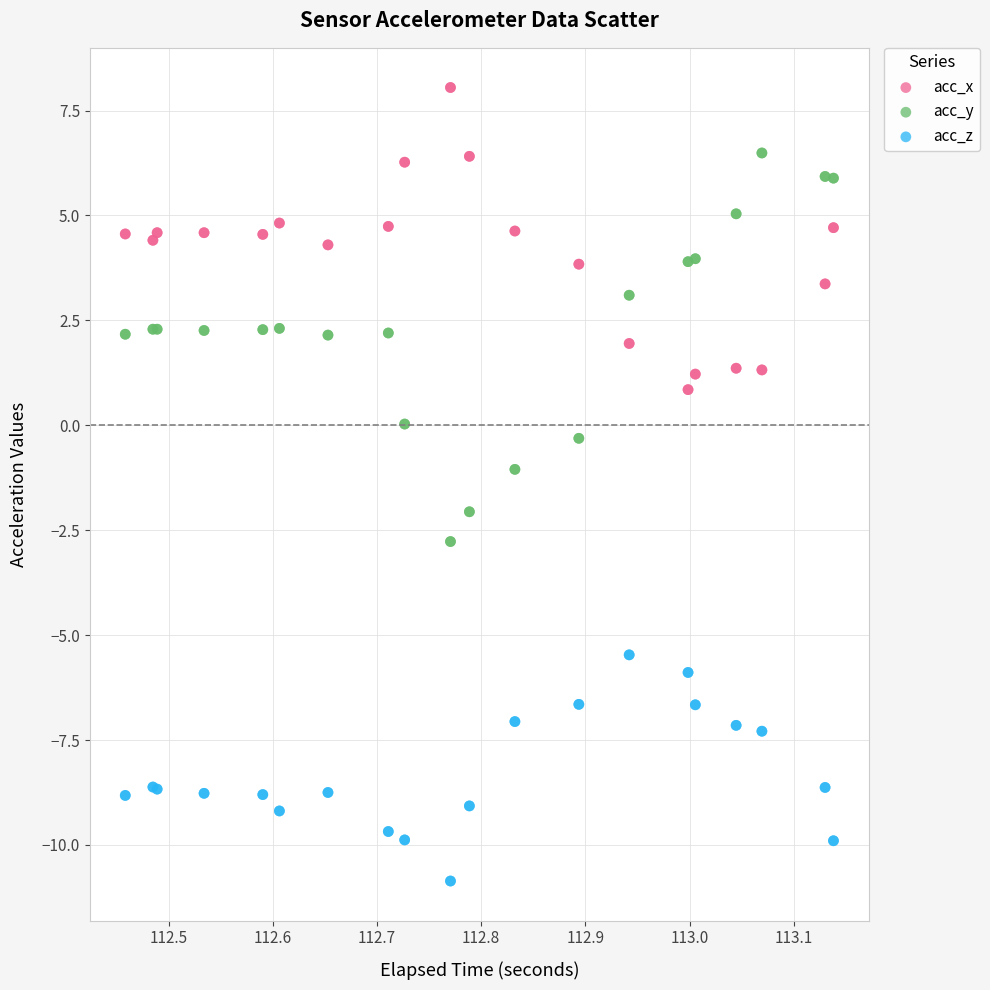

What is the X range (max minus min) for the scatter plot?

0.7